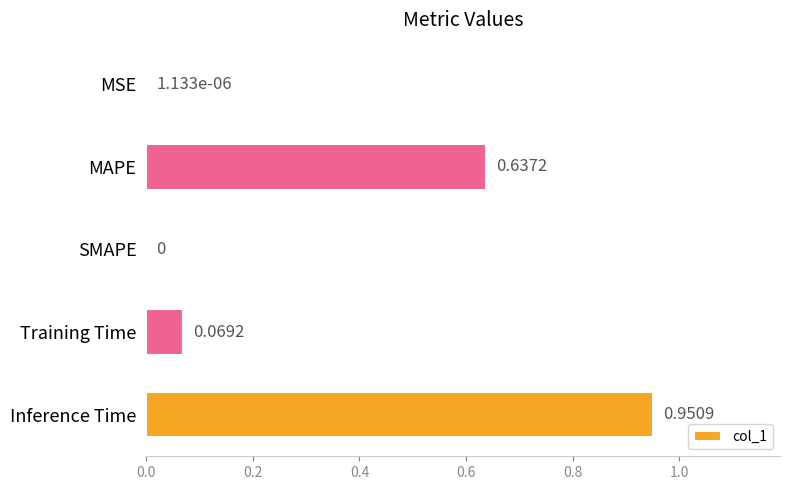

What is the sum of all values?

1.7